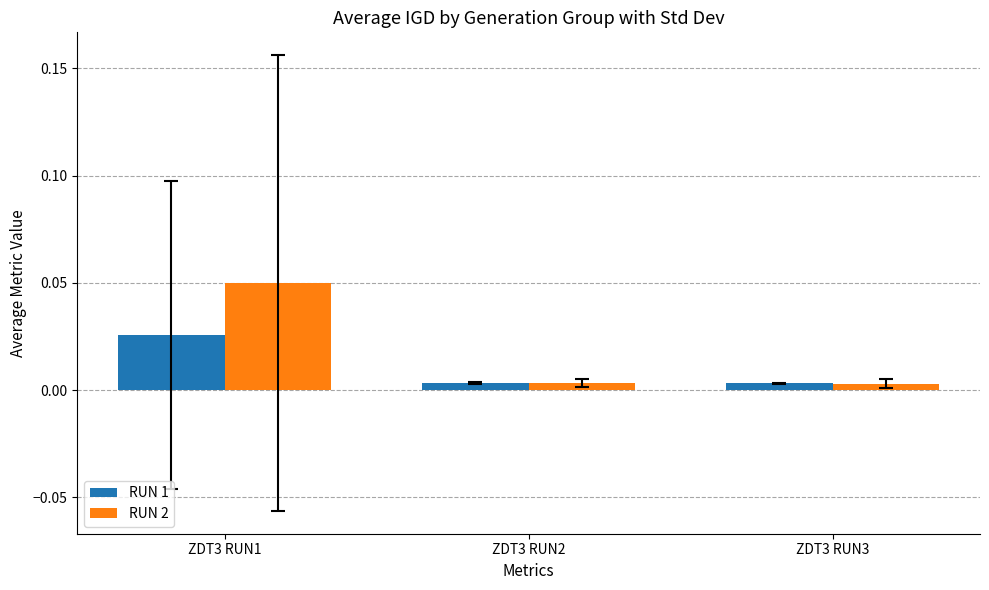

At which category is the sum across all series the highest?

ZDT3 RUN1